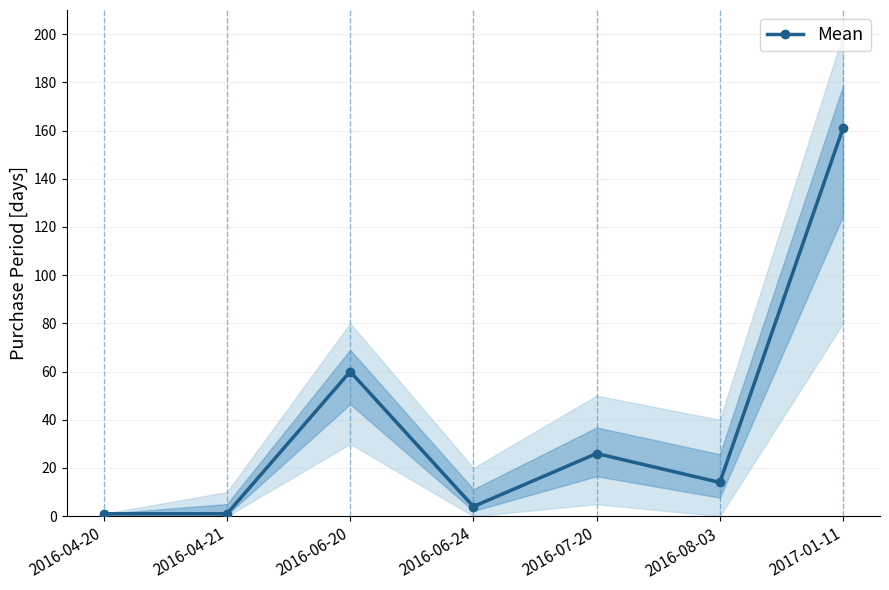

What position from the left is 2016-06-20?

3